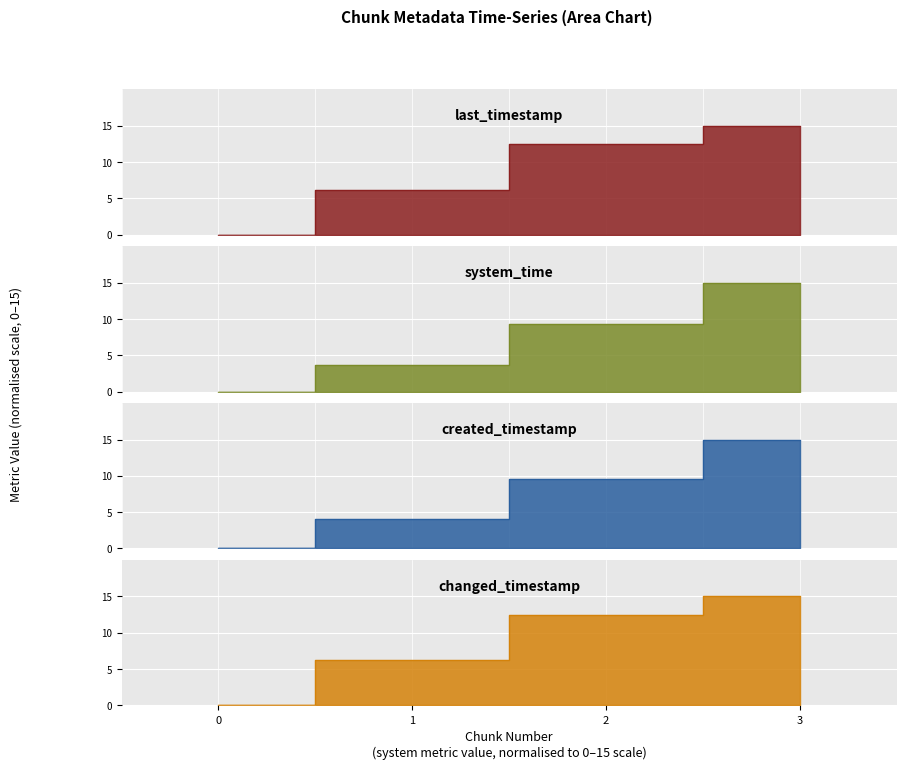

What is the value of the changed_timestamp point at the 3rd from the left?

12.4